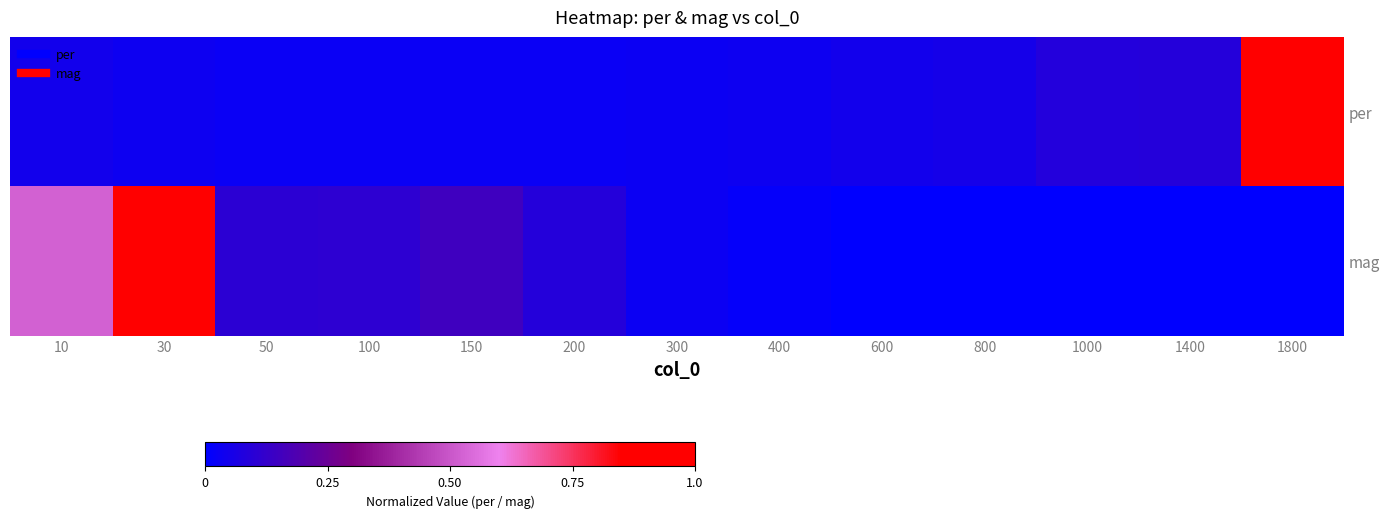

What is the spread (max minus min) of values at 30?

1.0